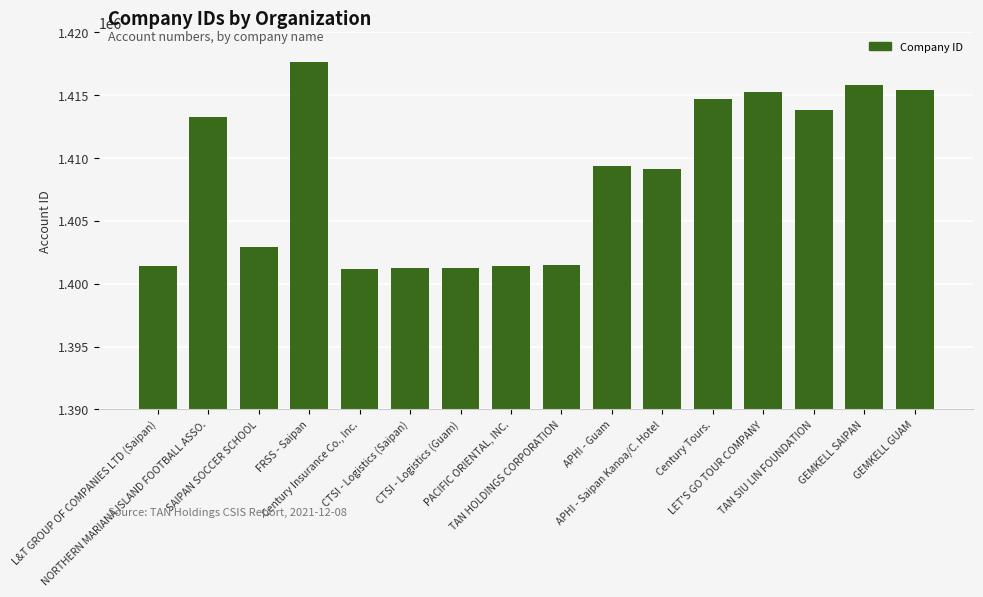

What is the smallest value displayed?

1401179